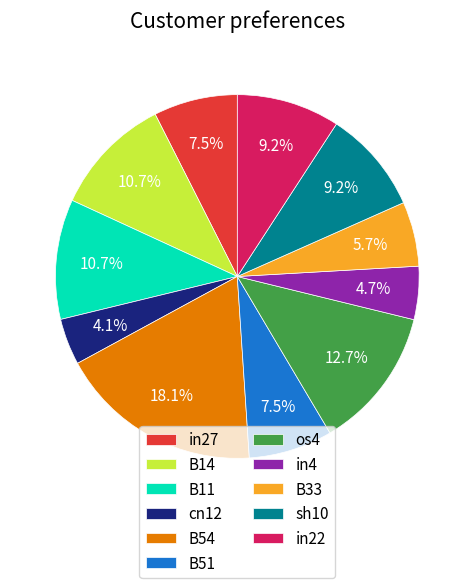

Is there a majority slice in this chart?

No